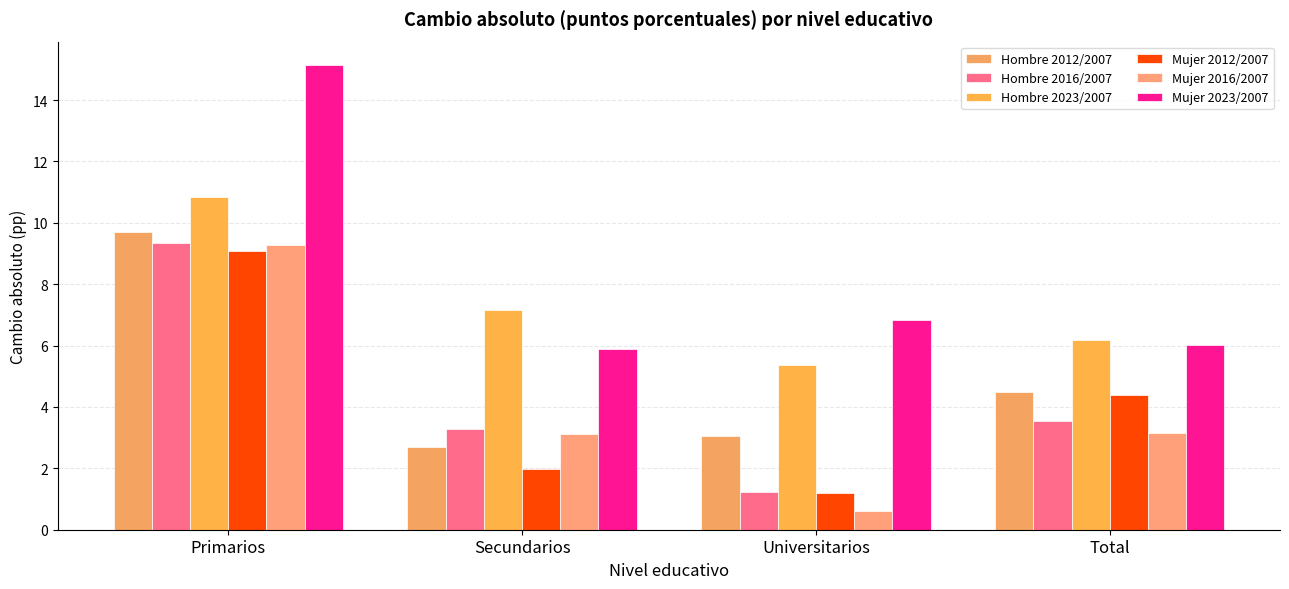

What is the minimum value for Mujer 2016/2007?

0.6